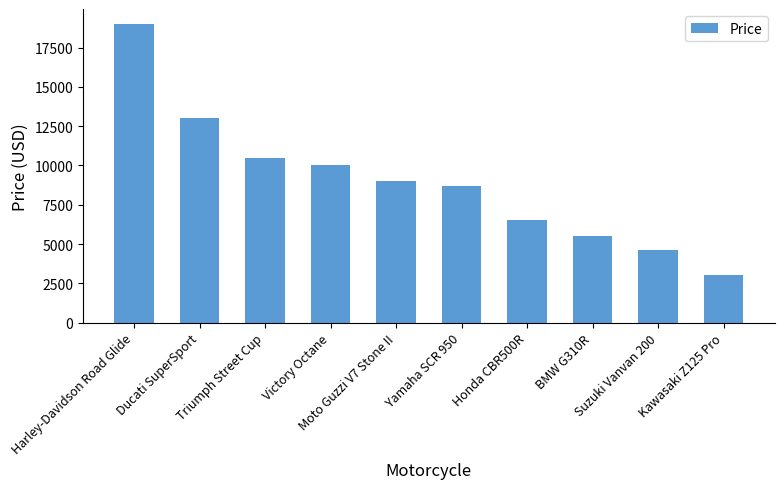

At which category does the chart reach its minimum across all series?

Kawasaki Z125 Pro